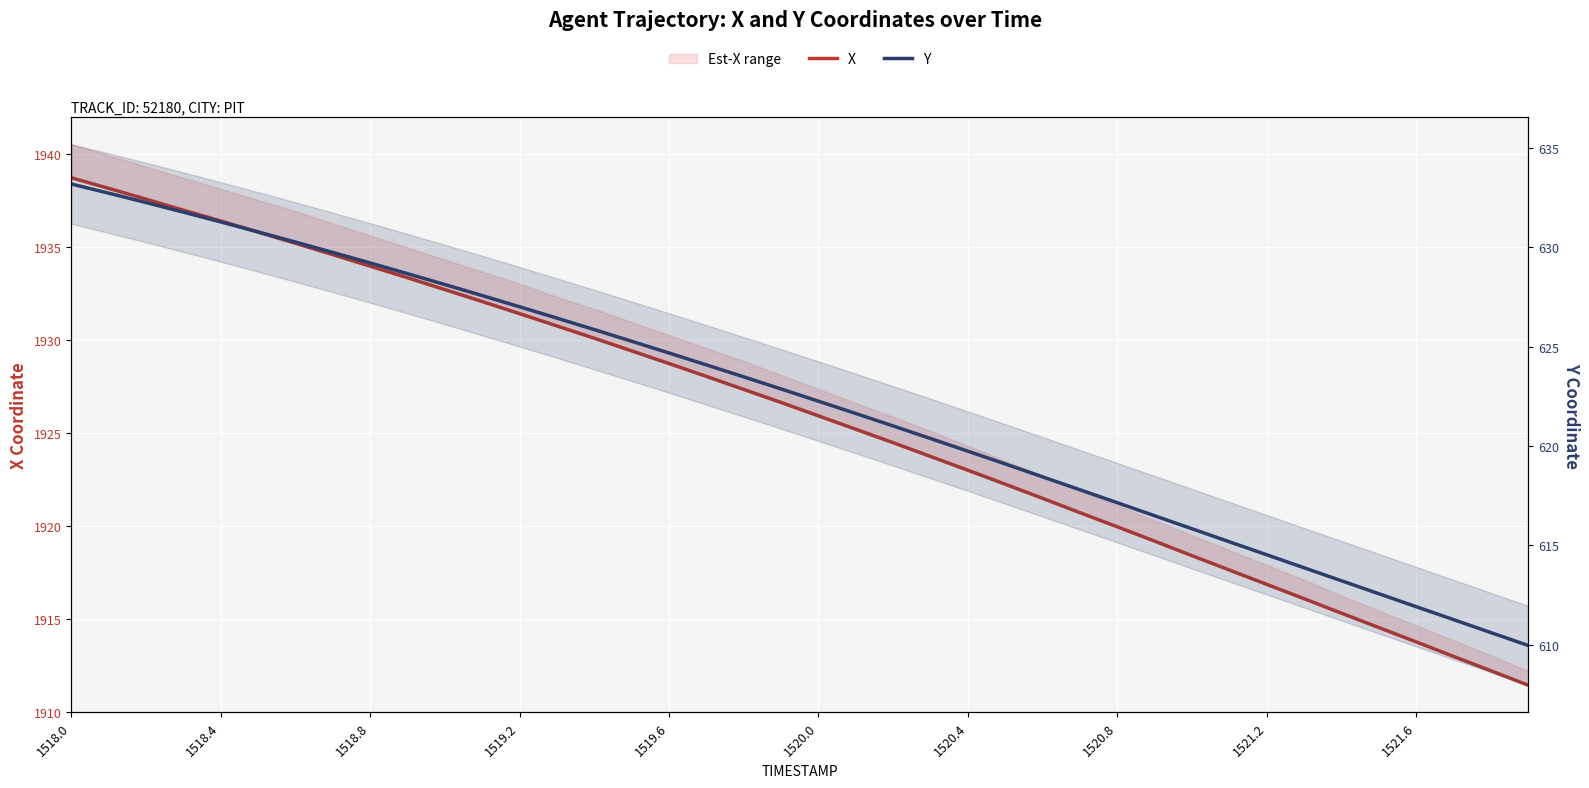

Which series has the largest total across all categories?

X